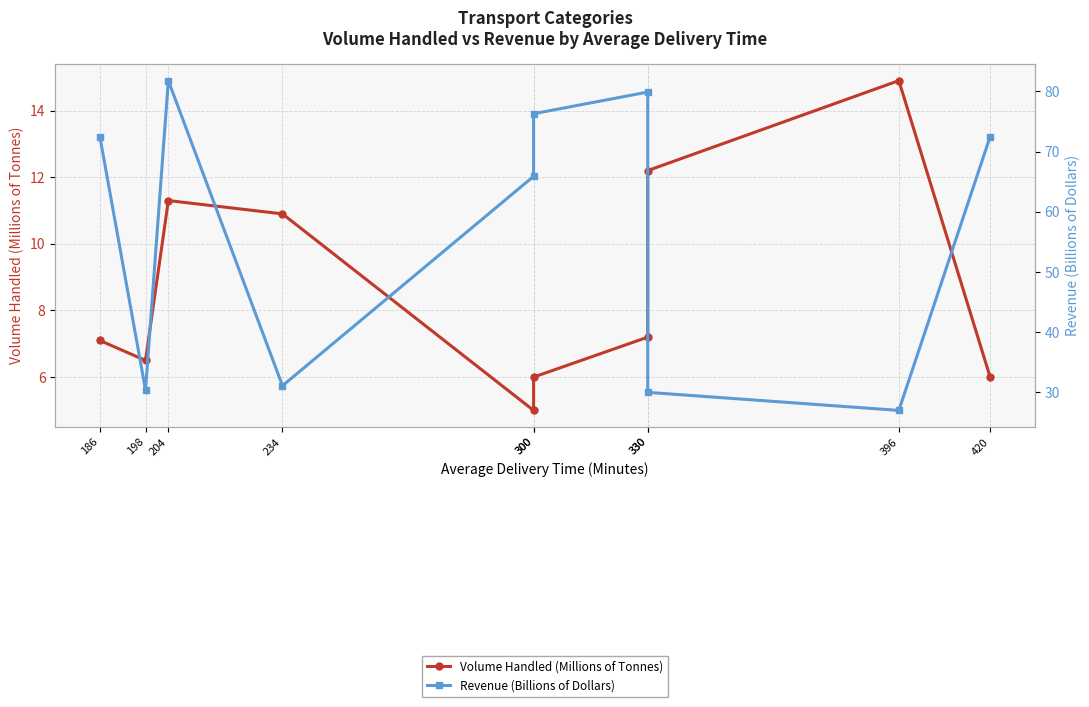

What is the difference between the Volume Handled (Millions of Tonnes) values at 204 and 300?

5.3